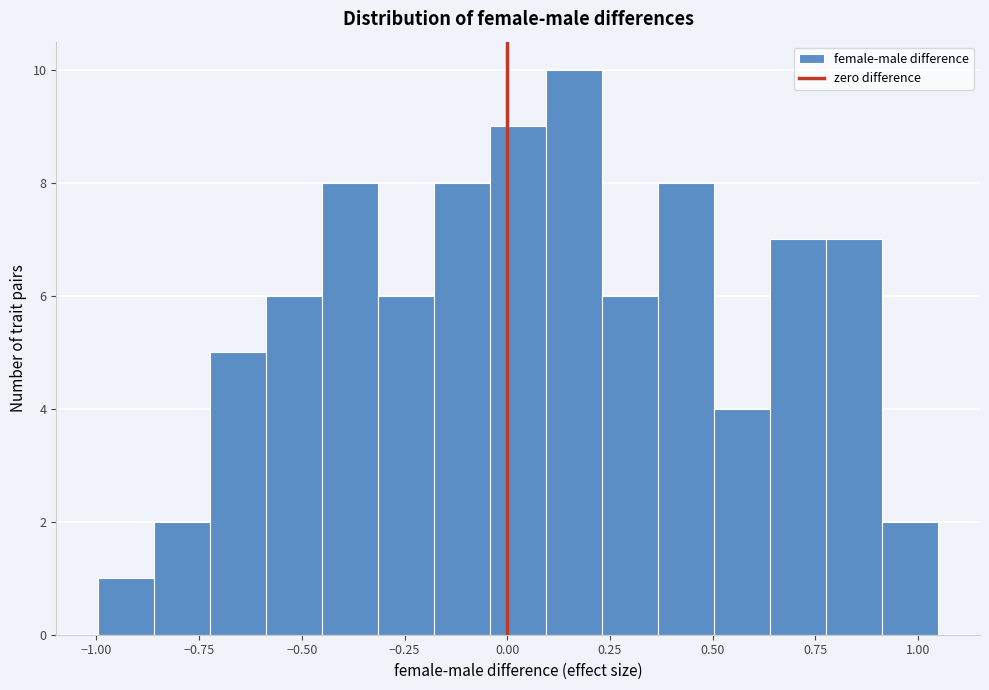

Read against the x-axis, roughly where is the centre of the tallest bar?

0.15